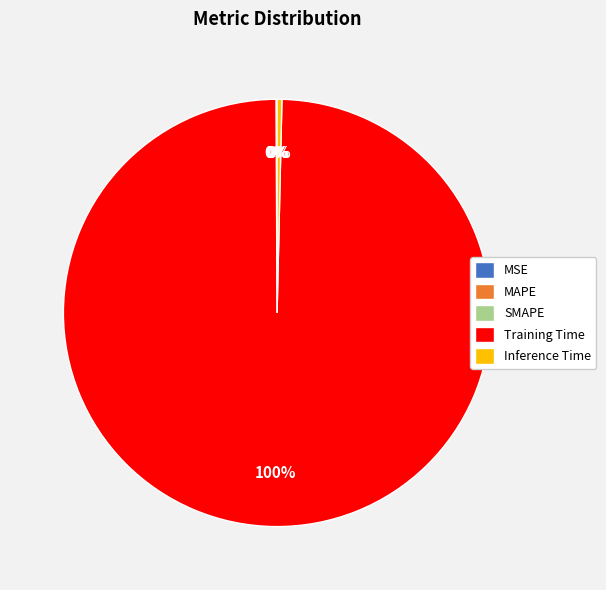

Which category has the biggest portion of the pie?

Training Time